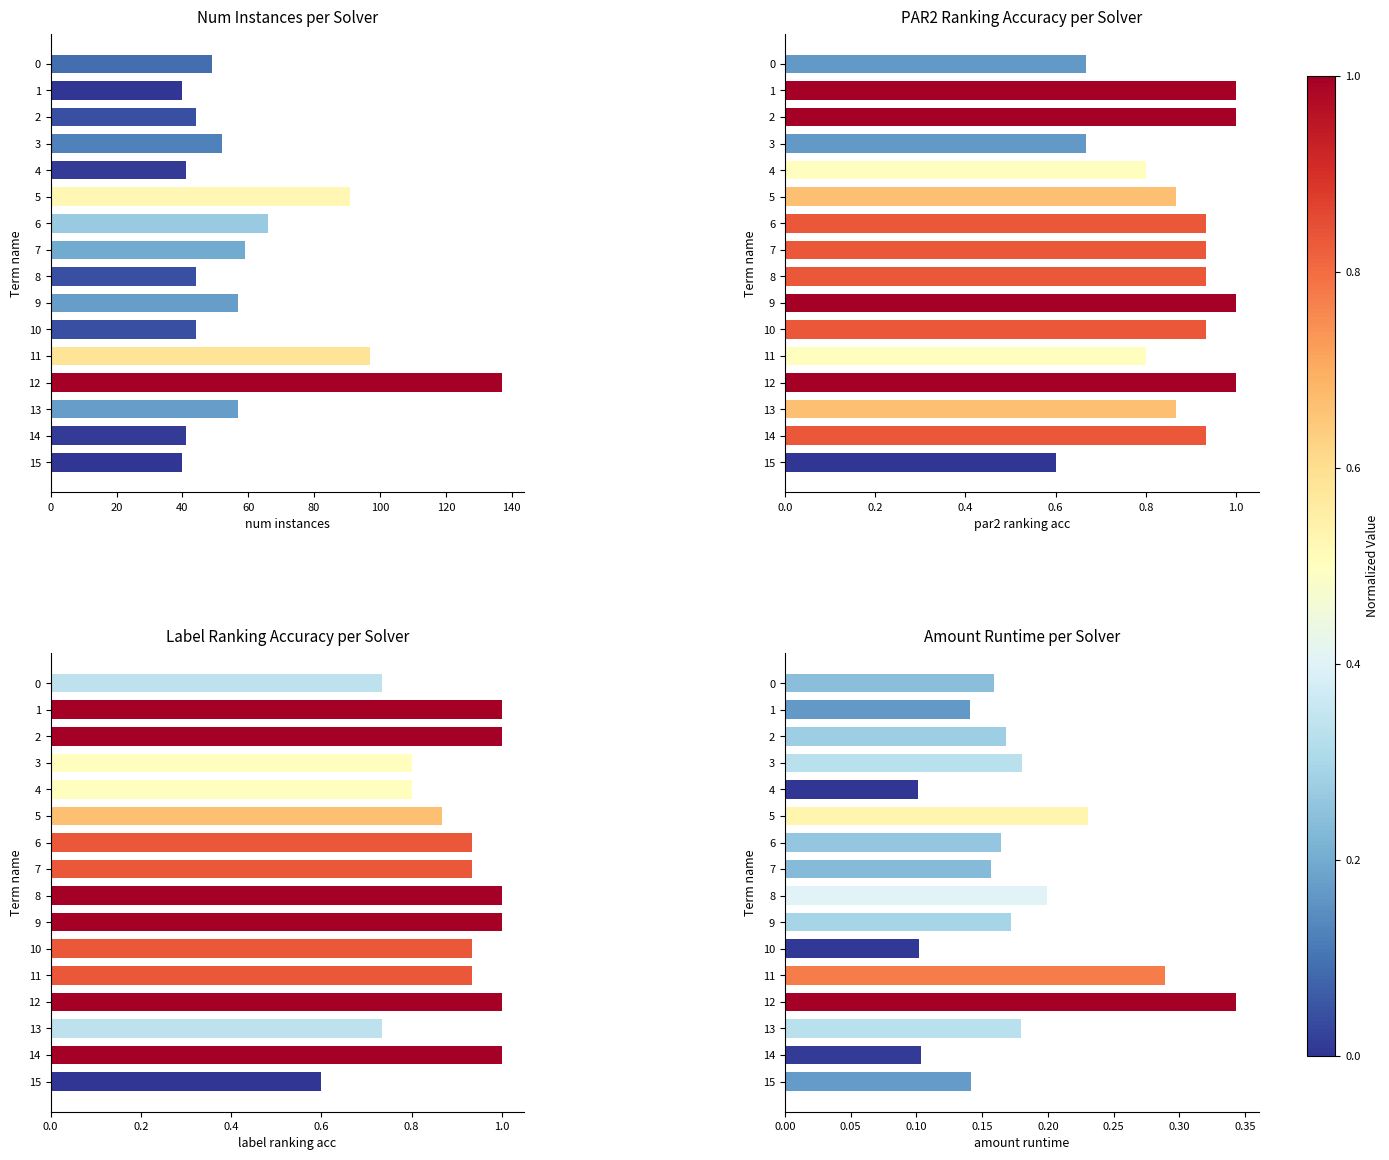

What is the average value of the PAR2 Ranking Accuracy per Solver series?

0.9